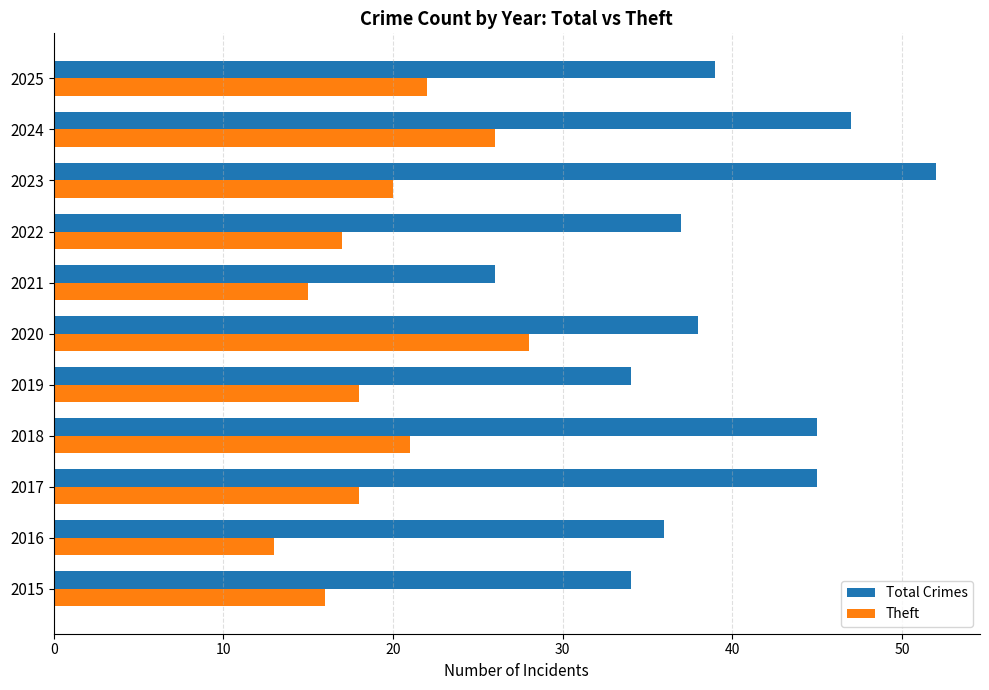

List the series in order of their peak value, highest first.

Total Crimes, Theft